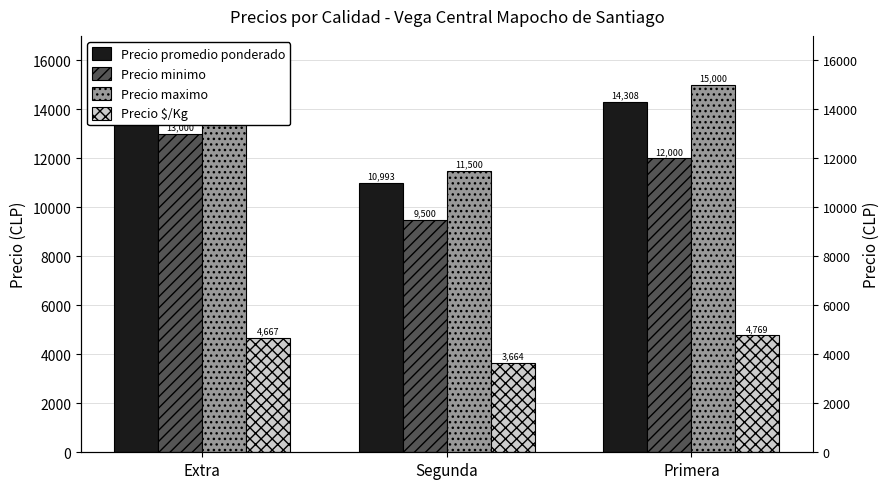

How many series are shown in this chart?

4